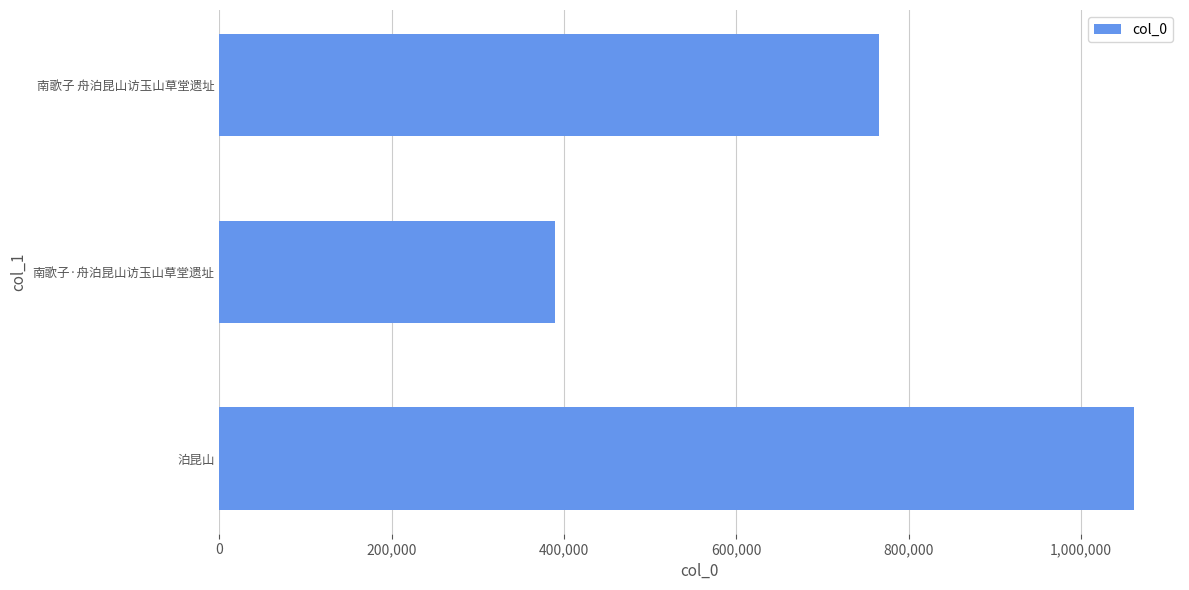

Rank the categories by value from lowest to highest.

南歌子·舟泊昆山访玉山草堂遗址, 南歌子 舟泊昆山访玉山草堂遗址, 泊昆山